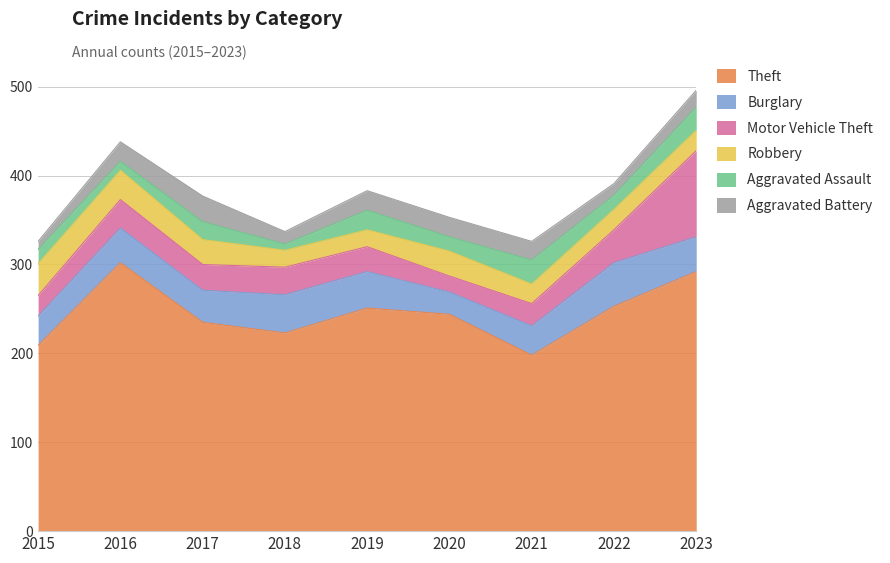

Which category has the lowest value across all series?

2018